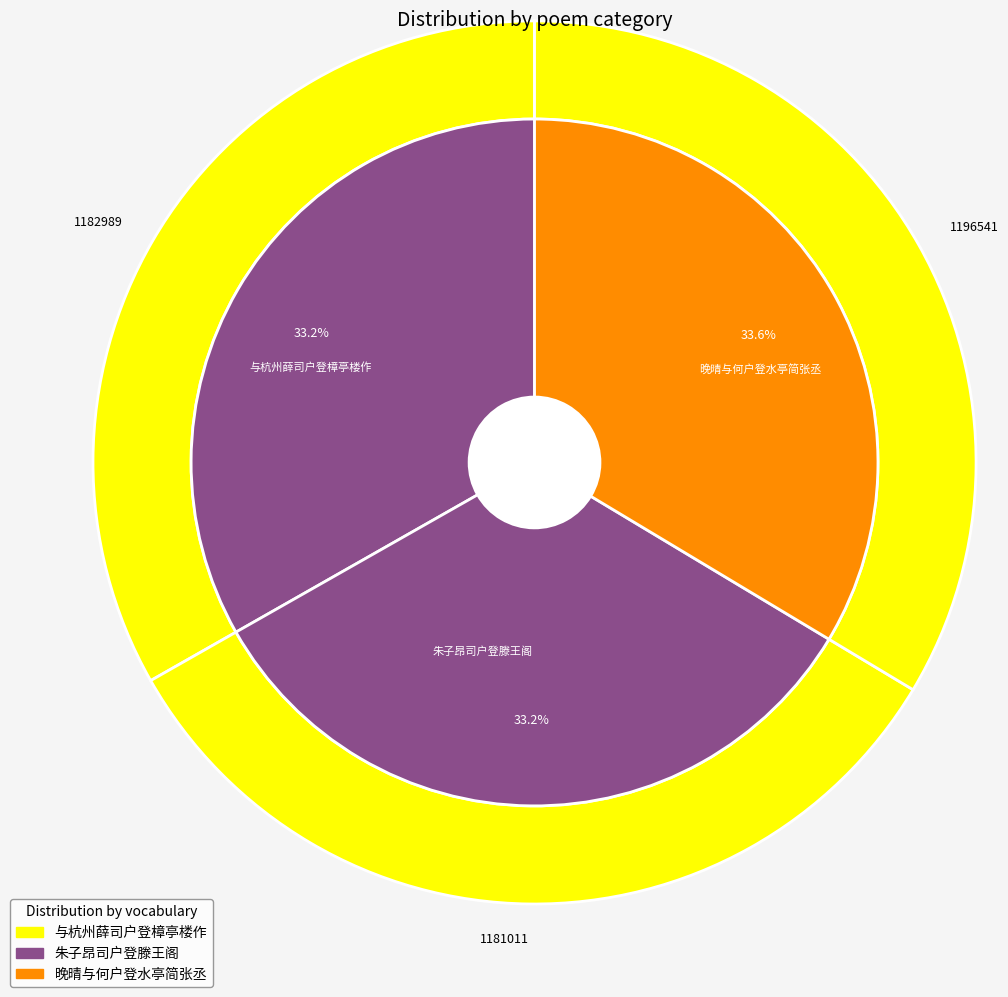

How many slices are in this pie chart?

3